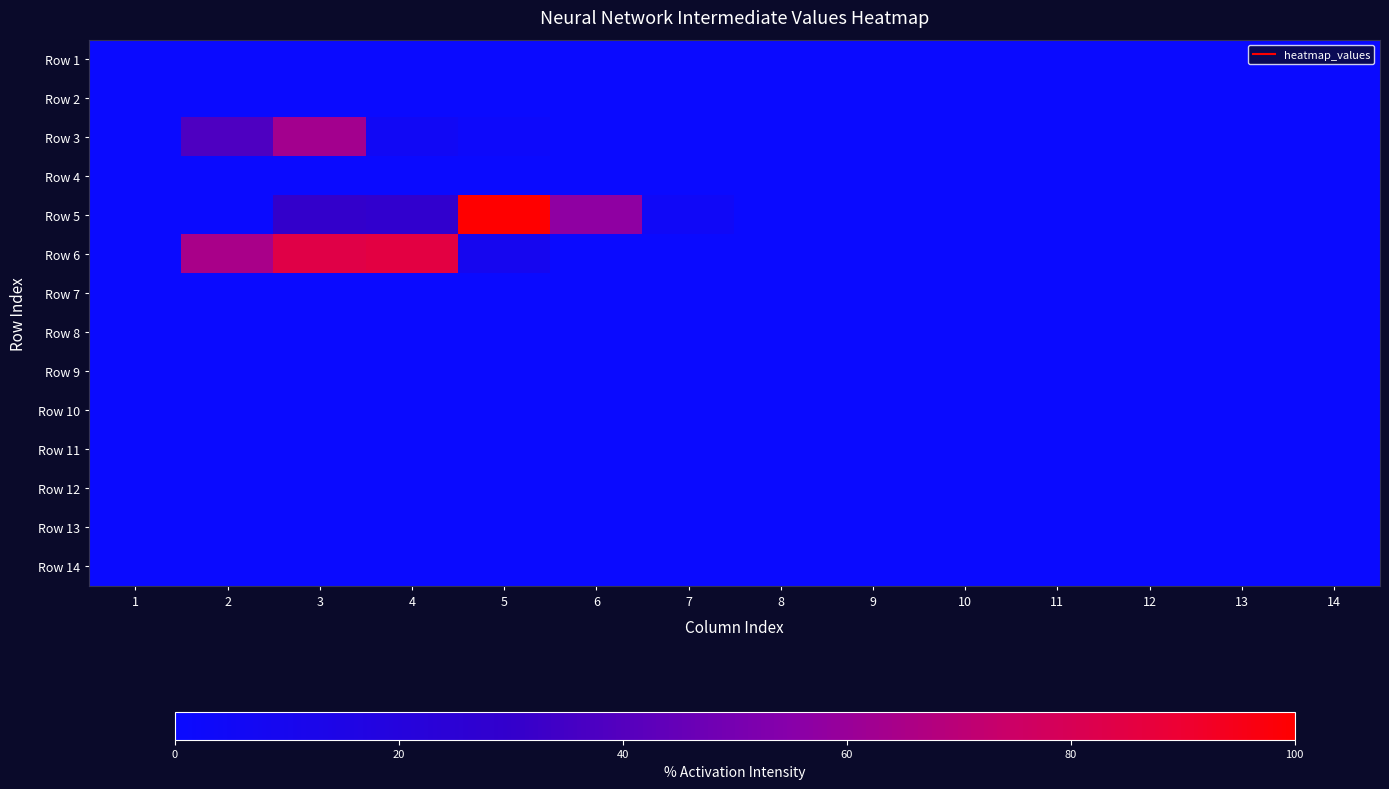

Reading right to left, extract all data points from this chart.

Row 1: 14=0.0	13=0.0	12=0.0	11=0.0	10=0.0	9=0.0	8=0.0	7=0.0	6=0.0	5=0.0	4=0.0	3=0.0	2=0.0	1=0.0
Row 2: 14=0.0	13=0.0	12=0.0	11=0.0	10=0.0	9=0.0	8=0.0	7=0.0	6=0.0	5=0.0	4=0.0	3=0.0	2=0.0	1=0.0
Row 3: 14=0.0	13=0.0	12=0.0	11=0.0	10=0.0	9=0.0	8=0.0	7=0.0	6=0.0	5=2.4	4=5.8	3=63.0	2=37.9	1=0.0
Row 4: 14=0.0	13=0.0	12=0.0	11=0.0	10=0.0	9=0.0	8=0.0	7=0.0	6=0.0	5=0.0	4=0.0	3=0.0	2=0.0	1=0.0
Row 5: 14=0.0	13=0.0	12=0.0	11=0.0	10=0.0	9=0.0	8=0.0	7=4.9	6=57.4	5=100.0	4=28.8	3=30.4	2=0.0	1=0.0
Row 6: 14=0.0	13=0.0	12=0.0	11=0.0	10=0.0	9=0.0	8=0.0	7=0.0	6=0.0	5=9.6	4=85.5	3=83.8	2=64.6	1=0.0
Row 7: 14=0.0	13=0.0	12=0.0	11=0.0	10=0.0	9=0.0	8=0.0	7=0.0	6=0.0	5=0.0	4=0.0	3=0.0	2=0.0	1=0.0
Row 8: 14=0.0	13=0.0	12=0.0	11=0.0	10=0.0	9=0.0	8=0.0	7=0.0	6=0.0	5=0.0	4=0.0	3=0.0	2=0.0	1=0.0
Row 9: 14=0.0	13=0.0	12=0.0	11=0.0	10=0.0	9=0.0	8=0.0	7=0.0	6=0.0	5=0.0	4=0.0	3=0.0	2=0.0	1=0.0
Row 10: 14=0.0	13=0.0	12=0.0	11=0.0	10=0.0	9=0.0	8=0.0	7=0.0	6=0.0	5=0.0	4=0.0	3=0.0	2=0.0	1=0.0
Row 11: 14=0.0	13=0.0	12=0.0	11=0.0	10=0.0	9=0.0	8=0.0	7=0.0	6=0.0	5=0.0	4=0.0	3=0.0	2=0.0	1=0.0
Row 12: 14=0.0	13=0.0	12=0.0	11=0.0	10=0.0	9=0.0	8=0.0	7=0.0	6=0.0	5=0.0	4=0.0	3=0.0	2=0.0	1=0.0
Row 13: 14=0.0	13=0.0	12=0.0	11=0.0	10=0.0	9=0.0	8=0.0	7=0.0	6=0.0	5=0.0	4=0.0	3=0.0	2=0.0	1=0.0
Row 14: 14=0.0	13=0.0	12=0.0	11=0.0	10=0.0	9=0.0	8=0.0	7=0.0	6=0.0	5=0.0	4=0.0	3=0.0	2=0.0	1=0.0